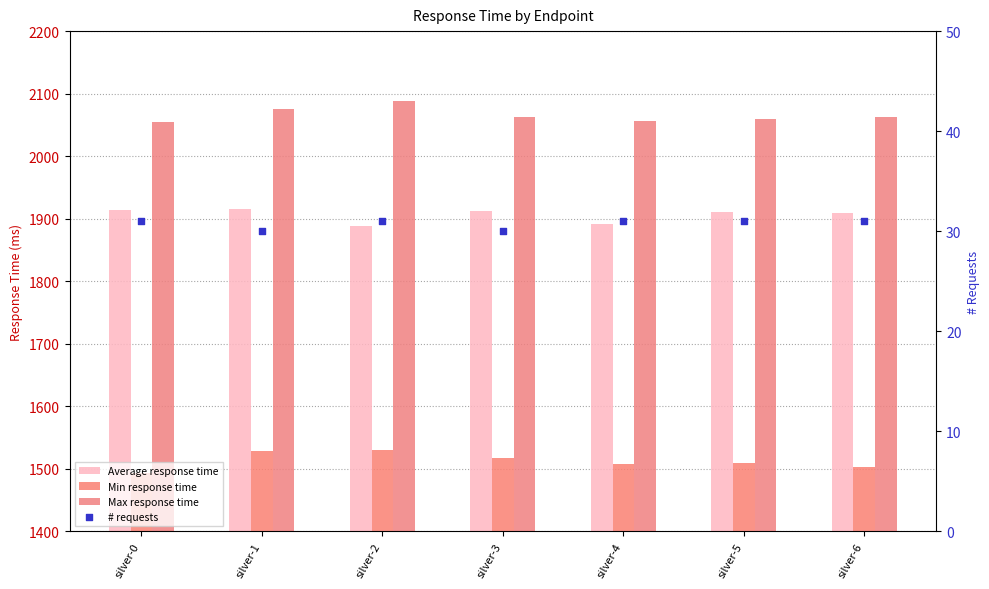

What are all the series names shown in the legend?

Average response time, Min response time, Max response time, # requests